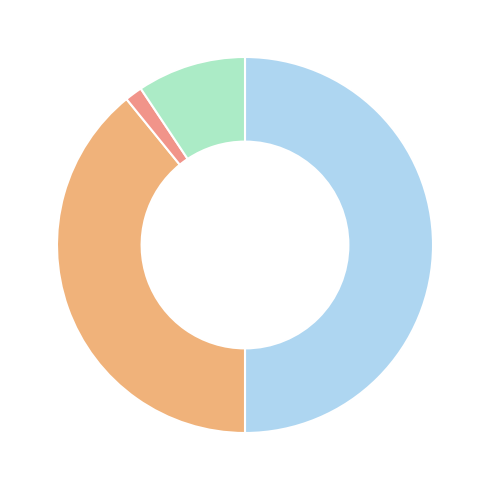

How many segments does this pie chart have?

4